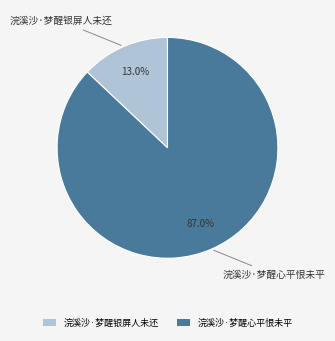

Is the sum of 浣溪沙·梦醒心平恨未平 and 浣溪沙·梦醒银屏人未还 greater than half?

Yes